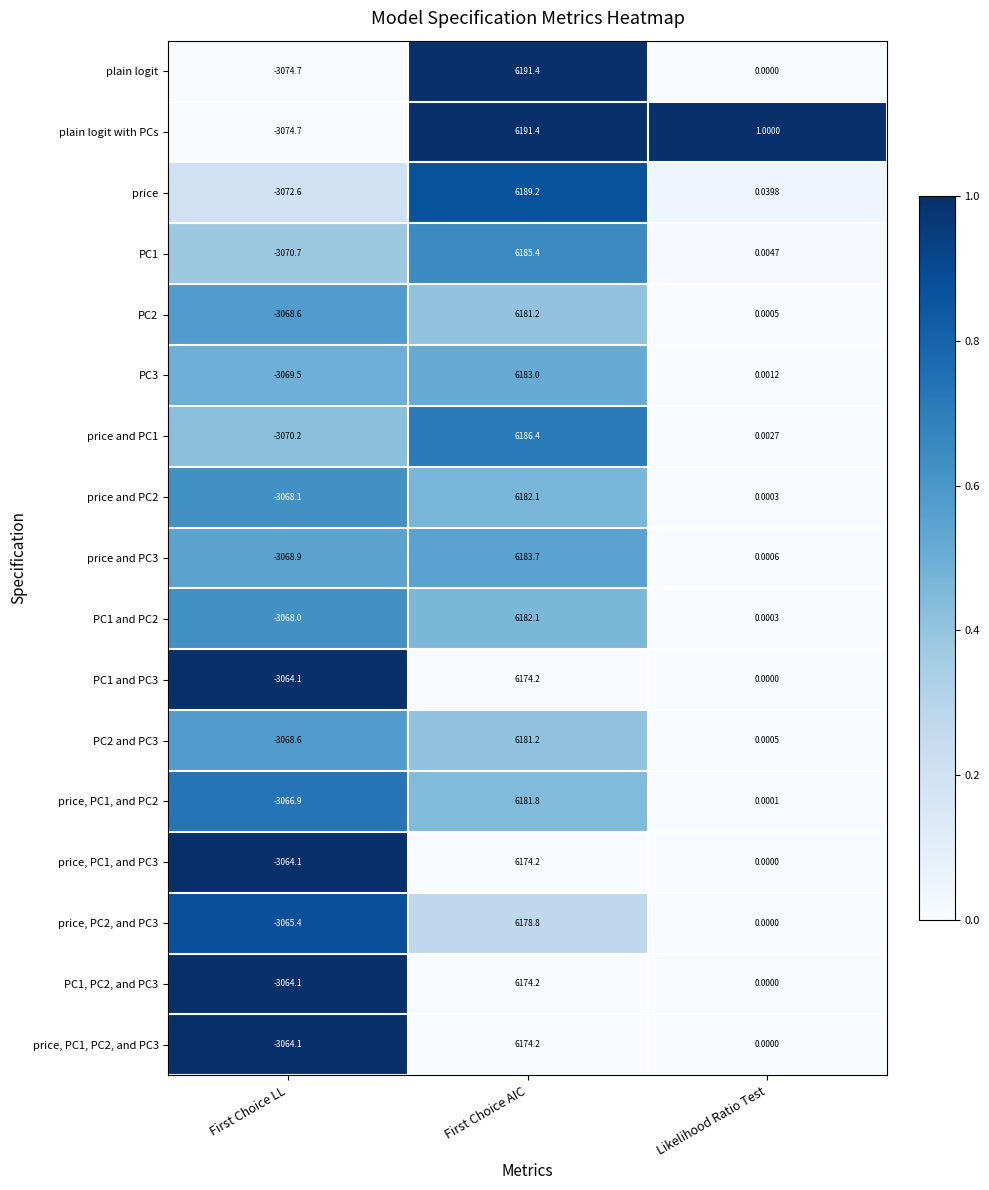

Is the value of price, PC2, and PC3 at Likelihood Ratio Test greater than the value of plain logit at First Choice LL?

Yes